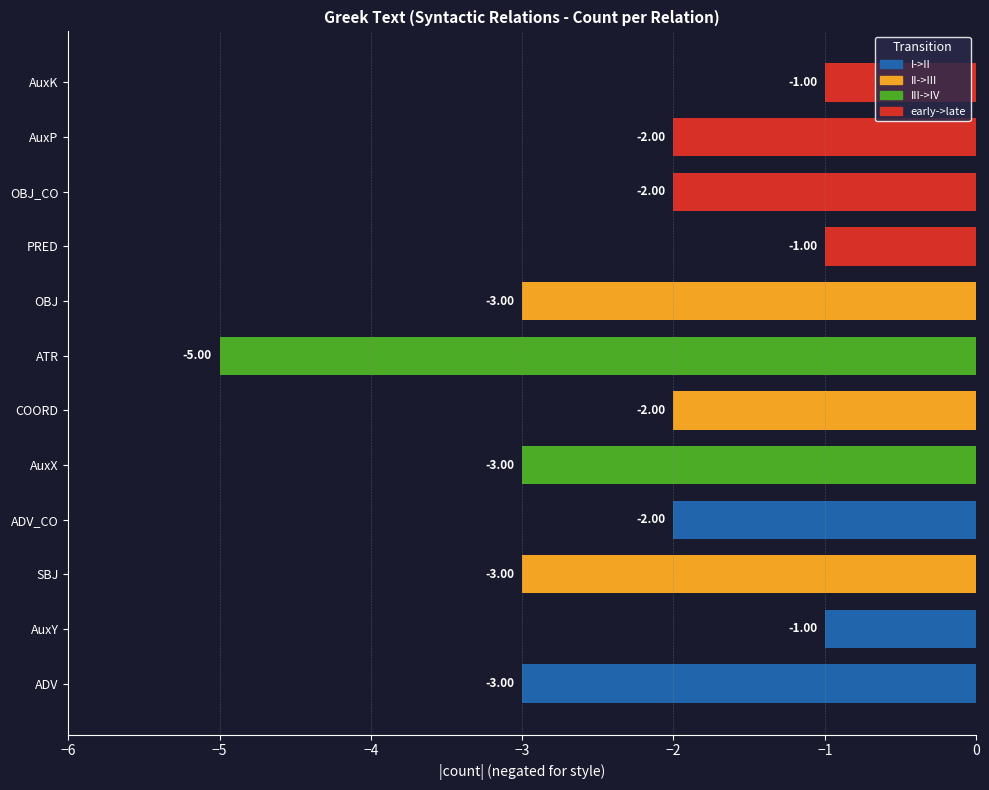

Which has a higher value, ADV_CO or AuxY?

AuxY